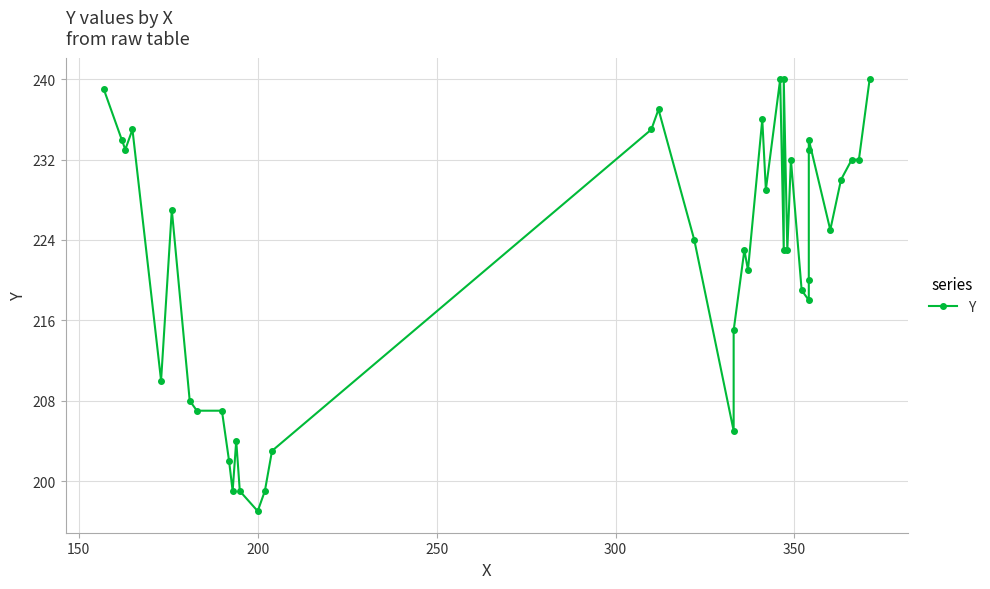

Is this an area chart (filled region under the line)?

No